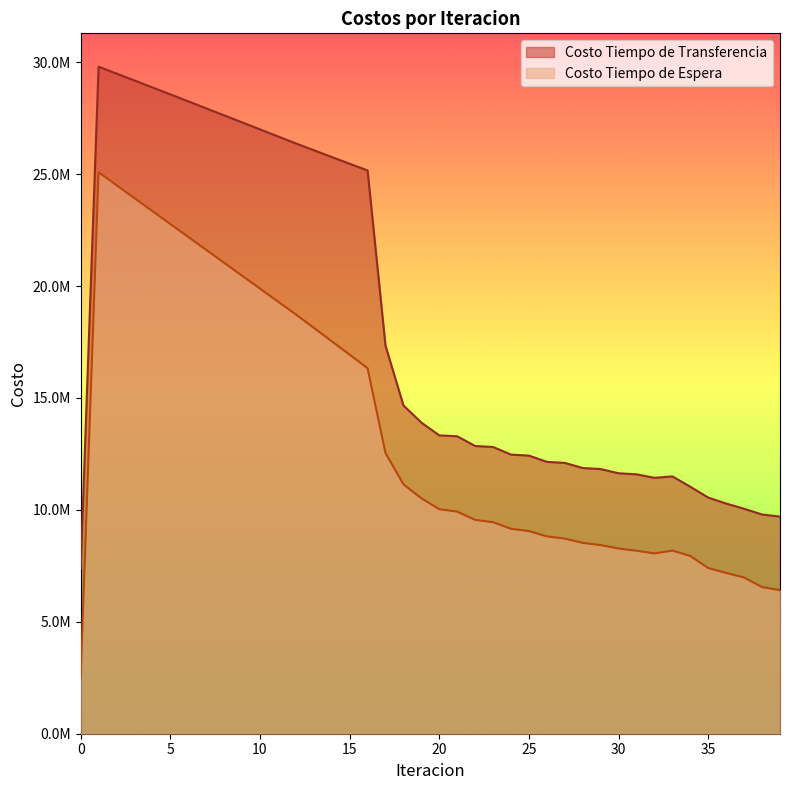

Read the Costo Tiempo de Espera value at 8.

21038040.1